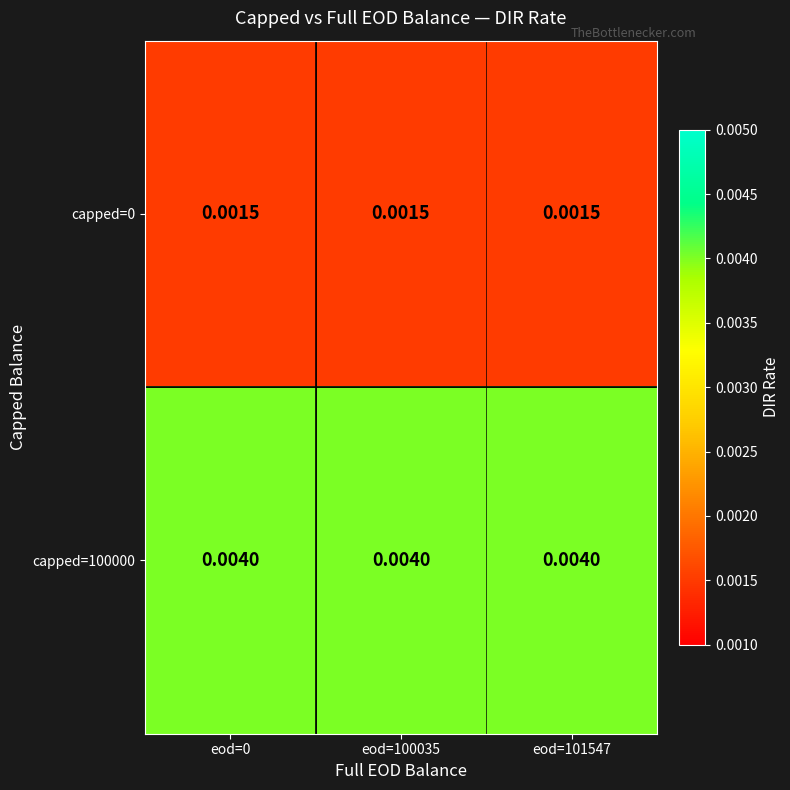

Is the value of capped=100000 at eod=101547 greater than the value of capped=0 at eod=0?

Yes